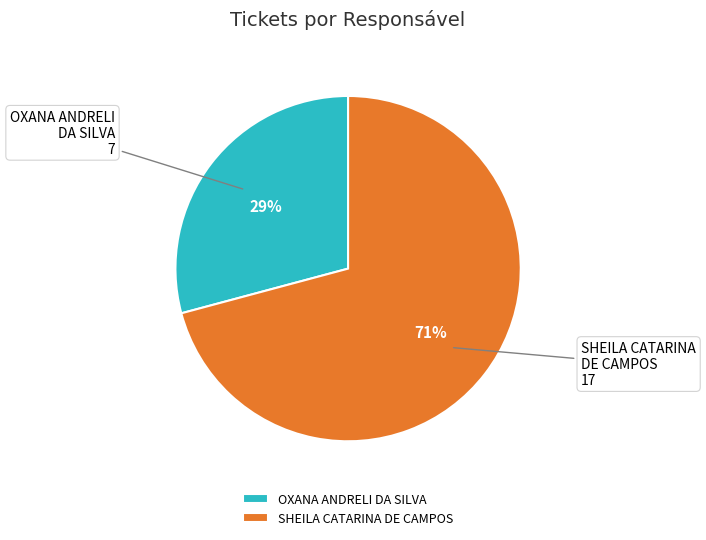

What is the ratio of the value at OXANA ANDRELI DA SILVA to the value at SHEILA CATARINA DE CAMPOS?

0.4